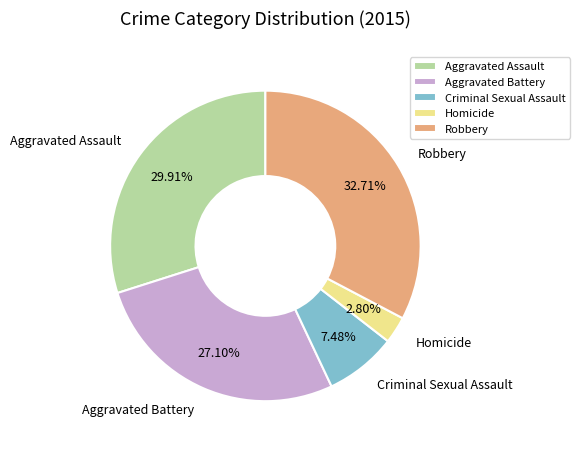

To the nearest percent, what portion does Homicide represent?

3%